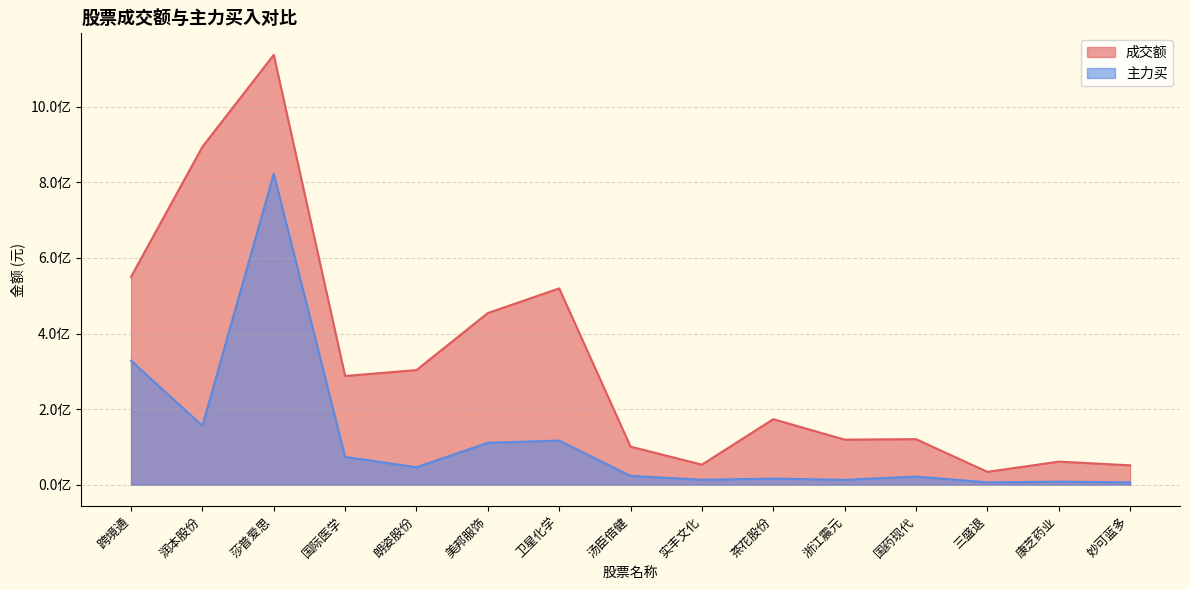

What is the label of the 6th point from the left?

美邦服饰